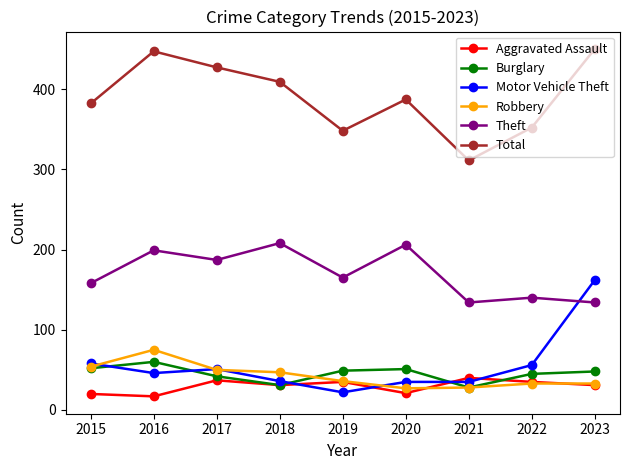

Is it true that Total equals 95 at 2020?

False